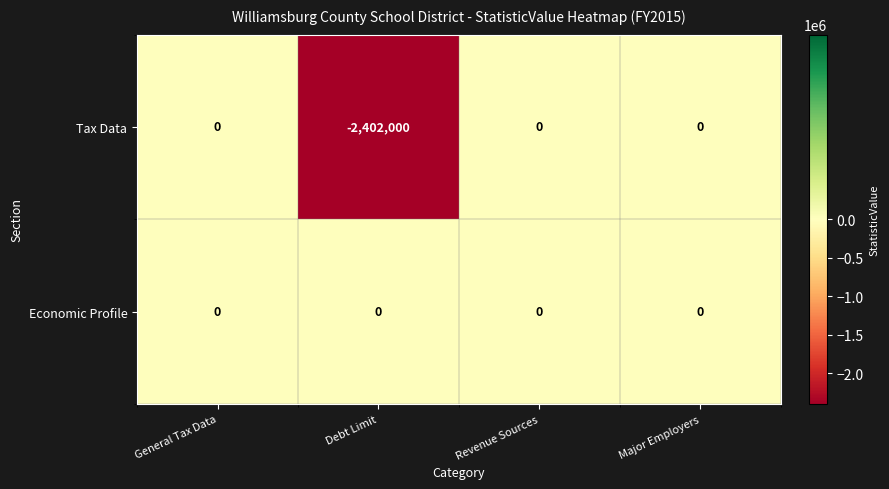

Reading left to right, transcribe all the data shown in this chart.

Tax Data: General Tax Data=0	Debt Limit=-2402000	Revenue Sources=0	Major Employers=0
Economic Profile: General Tax Data=0	Debt Limit=0	Revenue Sources=0	Major Employers=0